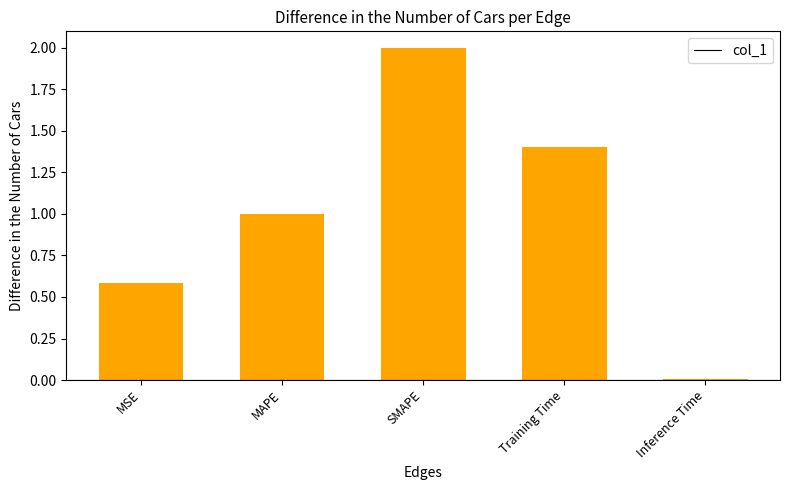

Where does the data first go above 1?

MAPE